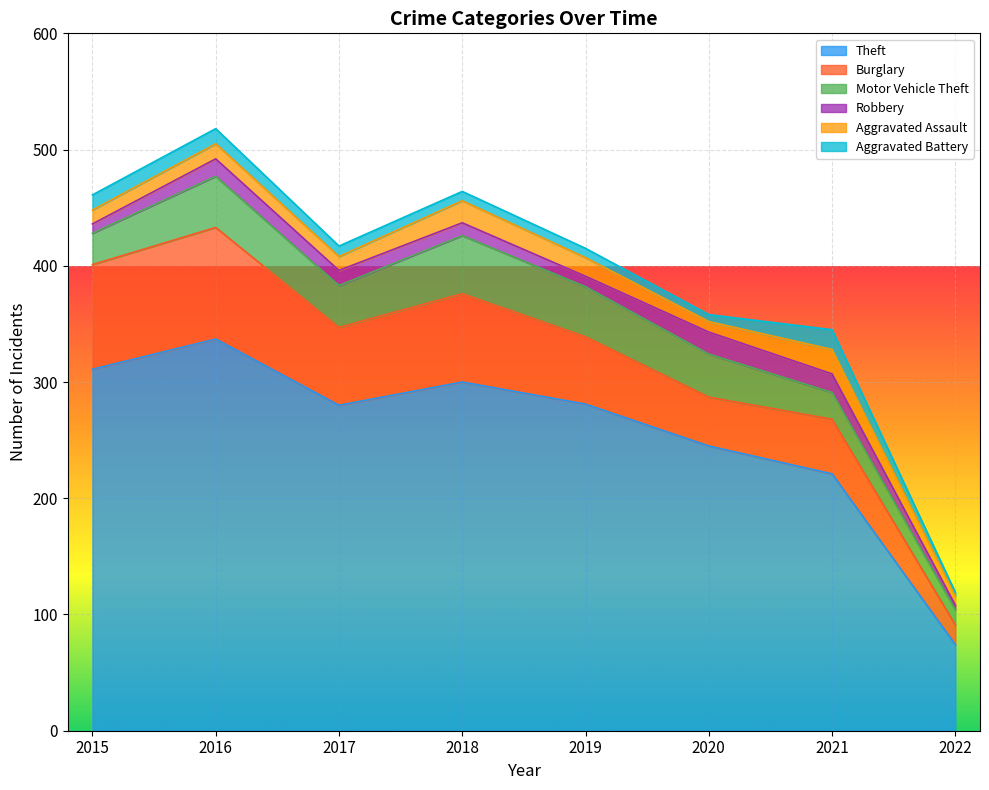

The value of Motor Vehicle Theft at 2019 is 17. True or false?

False